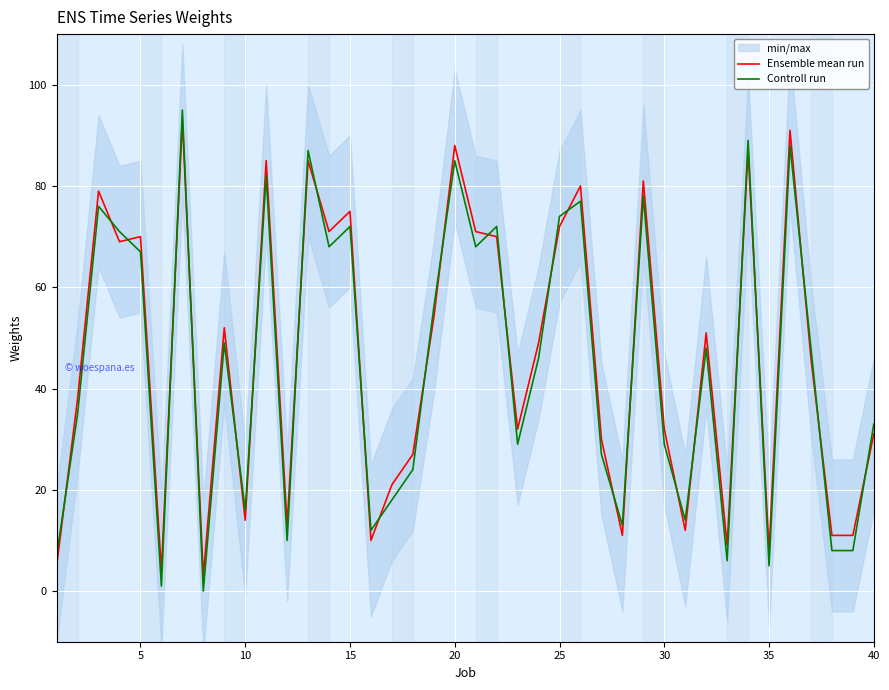

What is the maximum value for Ensemble mean run?

93